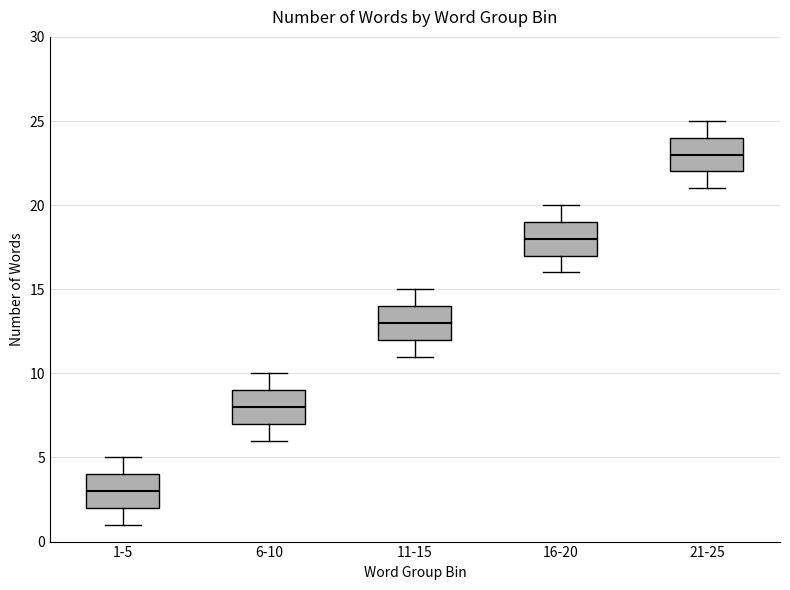

Reading left to right, read every box against the y-axis: the position of its median line, the range the box covers, and the ends of its whiskers. The values are not printed on the chart, so give them approximately, as read against the axis.

1-5: median 3, box 2 to 4, whiskers 1 to 5
6-10: median 8, box 7 to 9, whiskers 6 to 10
11-15: median 13, box 12 to 14, whiskers 11 to 15
16-20: median 18, box 17 to 19, whiskers 16 to 20
21-25: median 23, box 22 to 24, whiskers 21 to 25